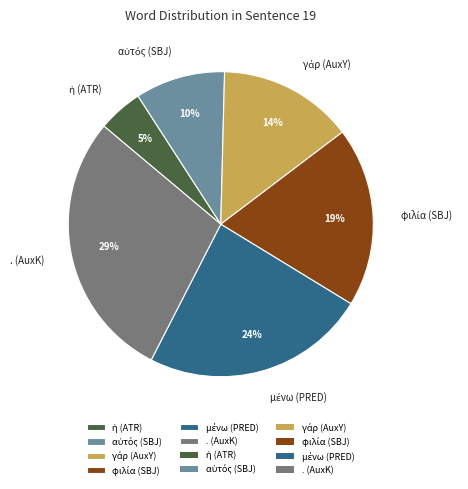

Is there any slice that represents more than half of the pie?

No